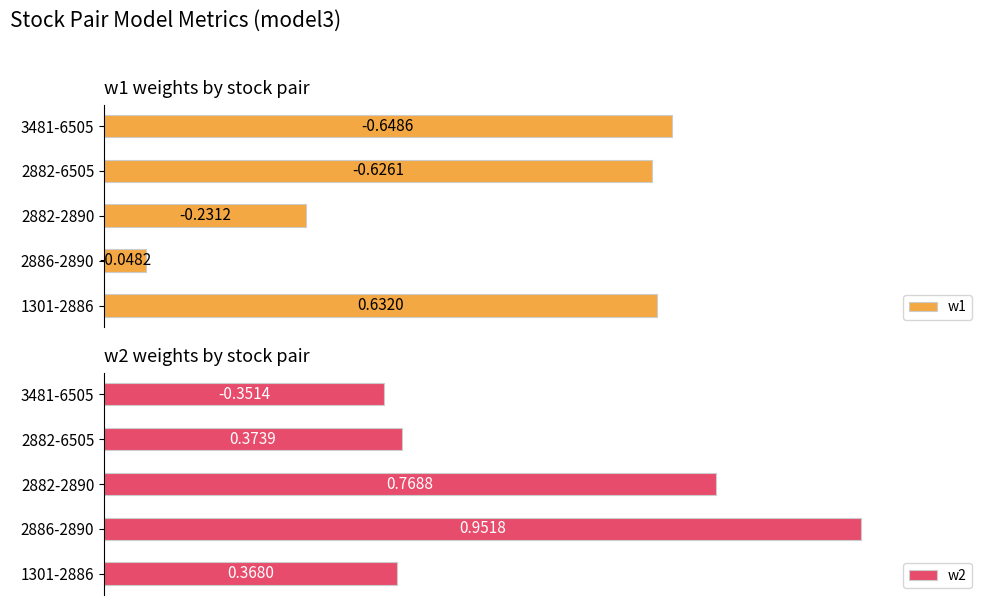

Are the bars horizontal?

Yes